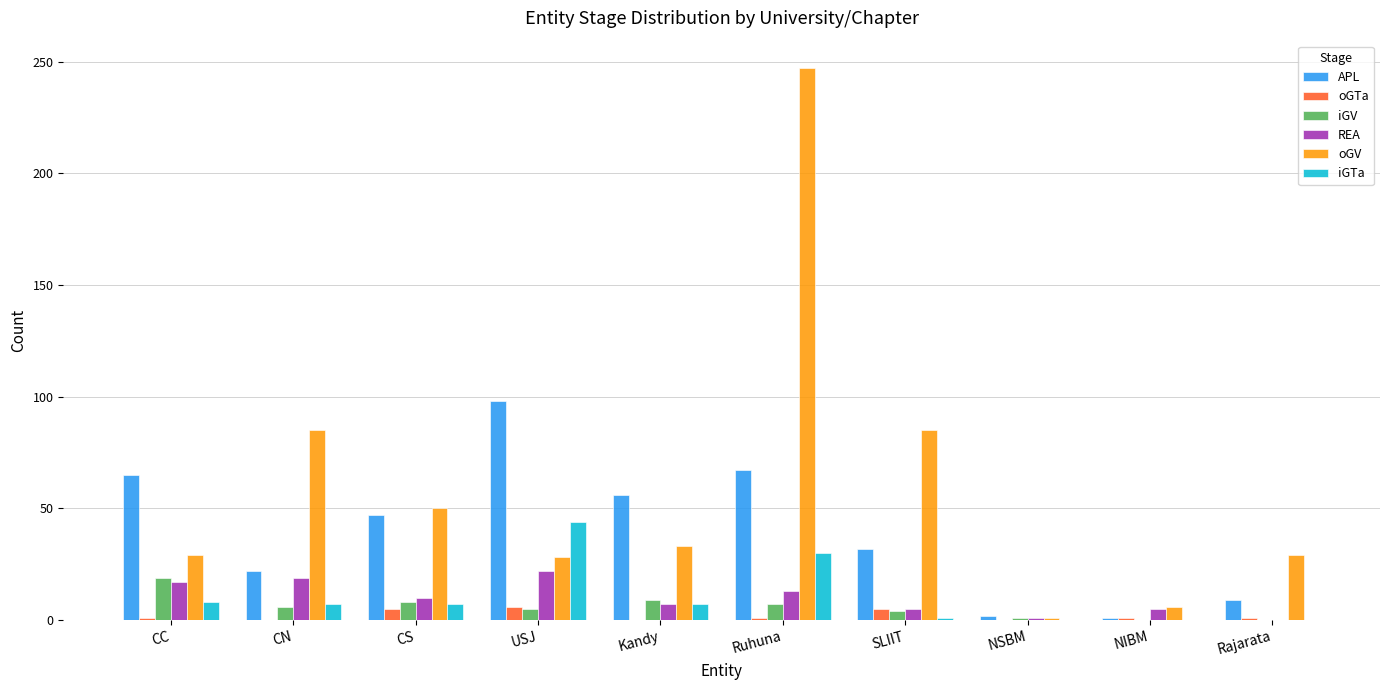

Which series has the largest total across all categories?

oGV